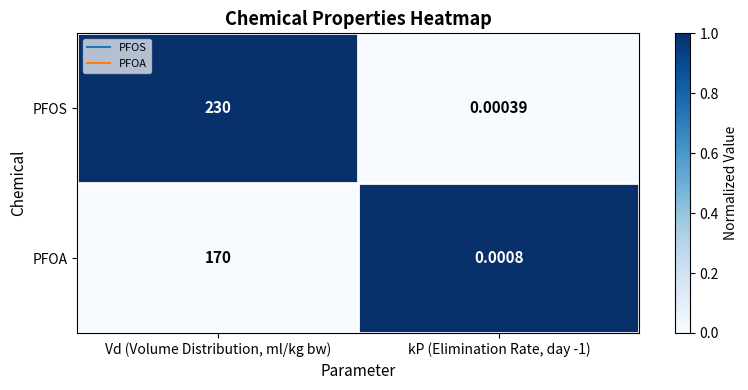

Count the number of data series in this chart.

2